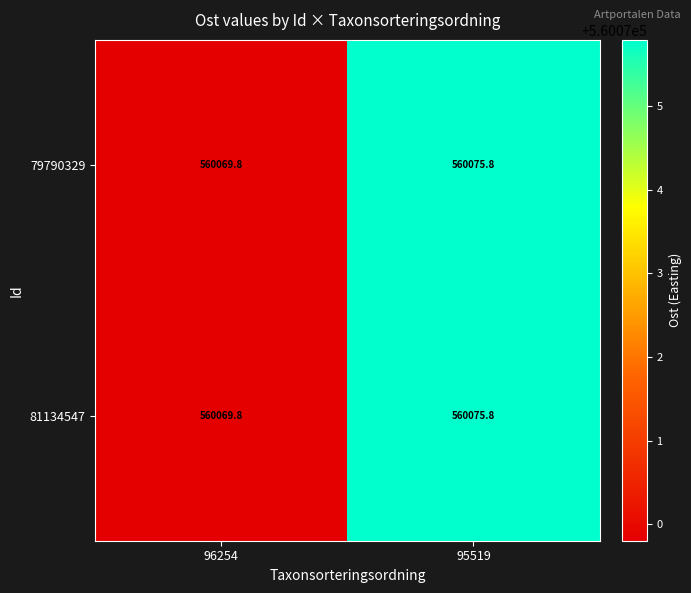

How many distinct data groups are displayed?

2